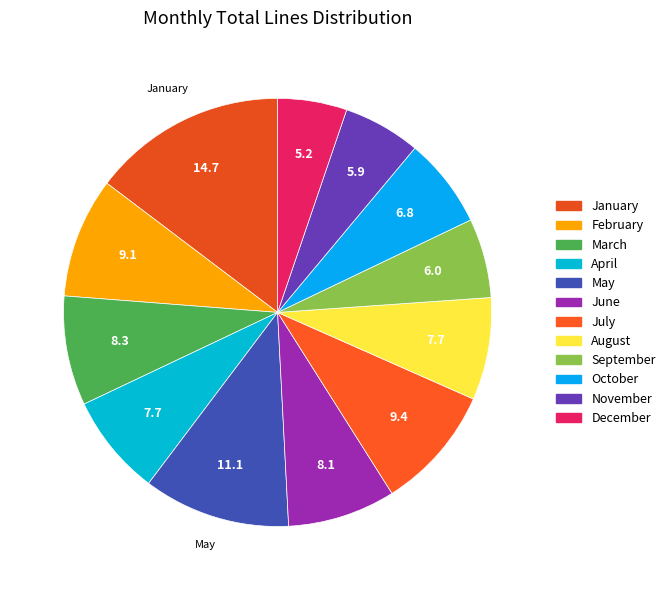

To the nearest percent, what is the combined percentage of December and October?

12%